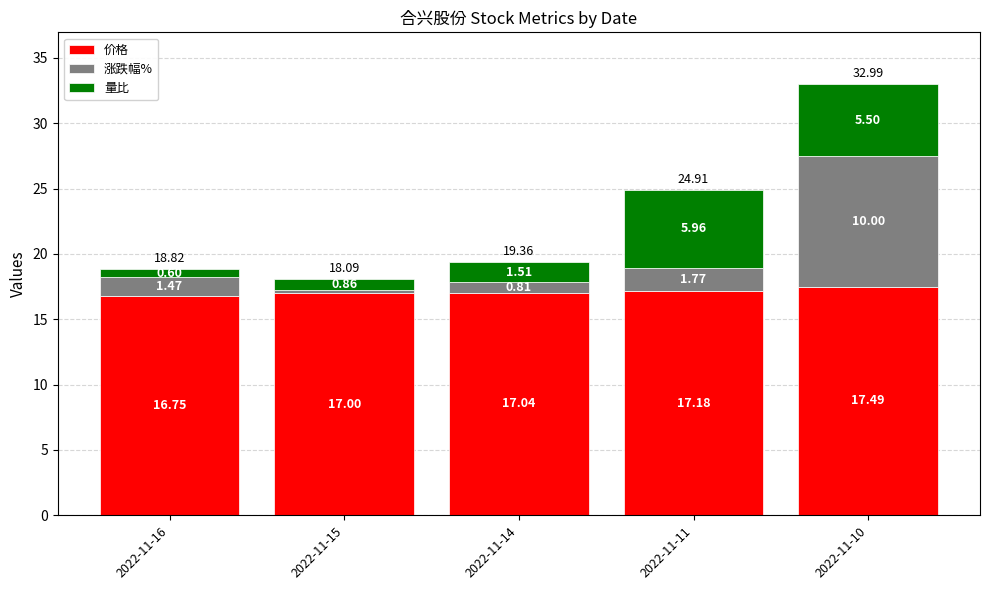

List the labels in order of 价格 value, largest first.

2022-11-10, 2022-11-11, 2022-11-14, 2022-11-15, 2022-11-16